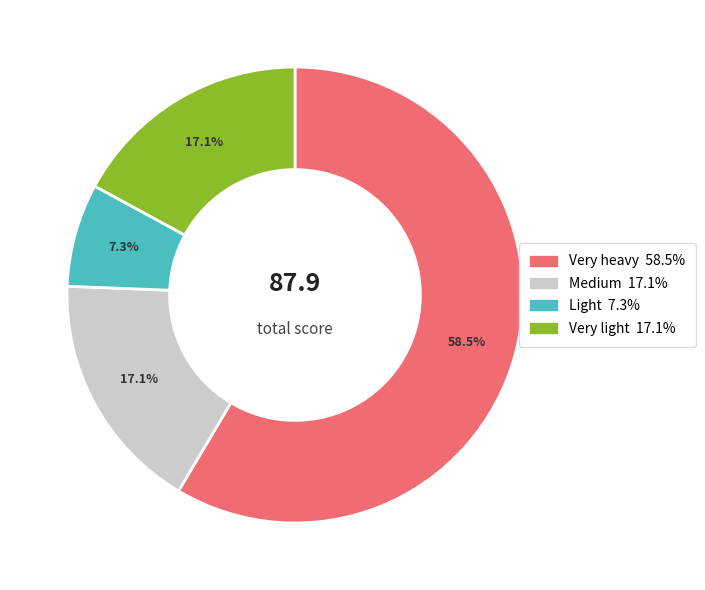

Is there any slice that represents more than half of the pie?

Yes